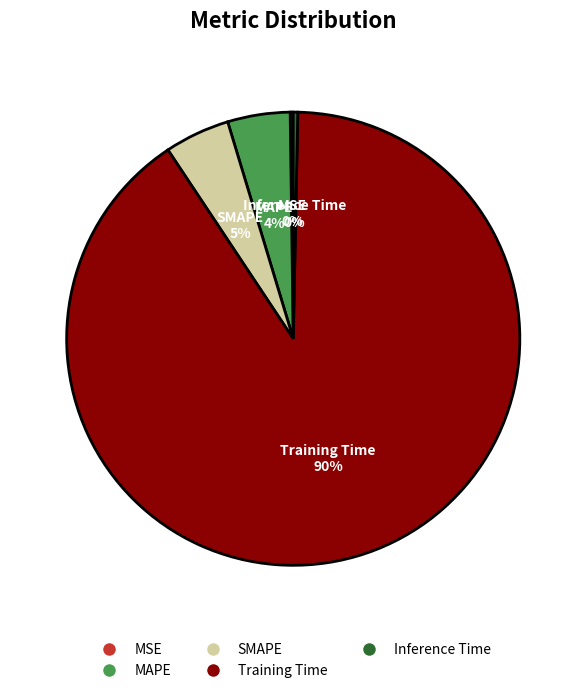

To the nearest percent, what is the average slice percentage?

20%